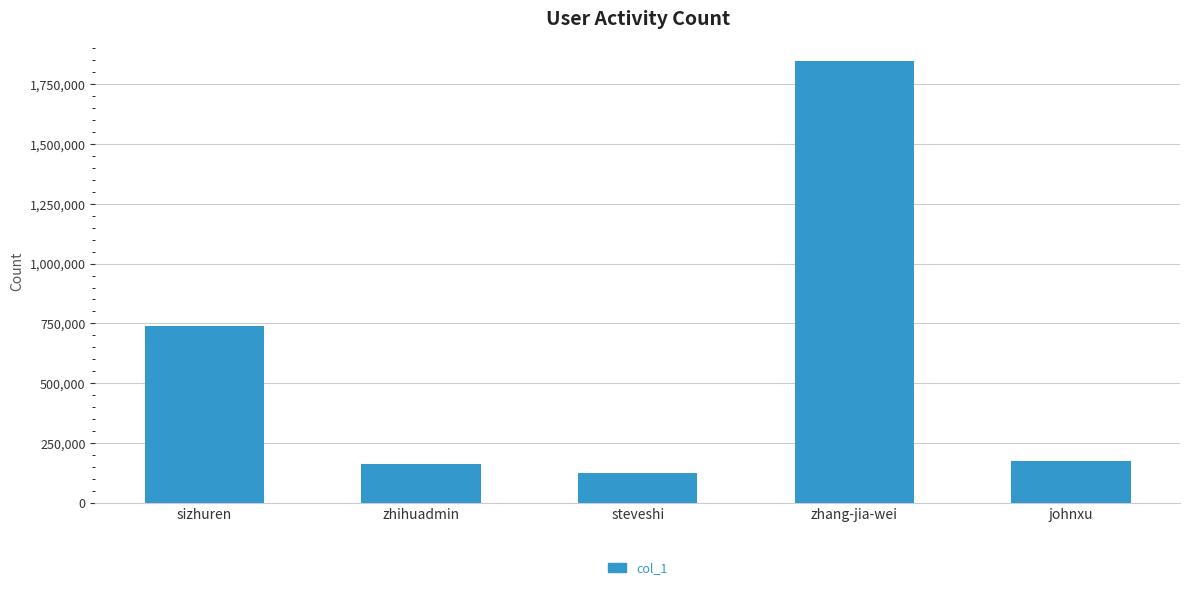

True or false: the data shows 739572 at sizhuren.

True